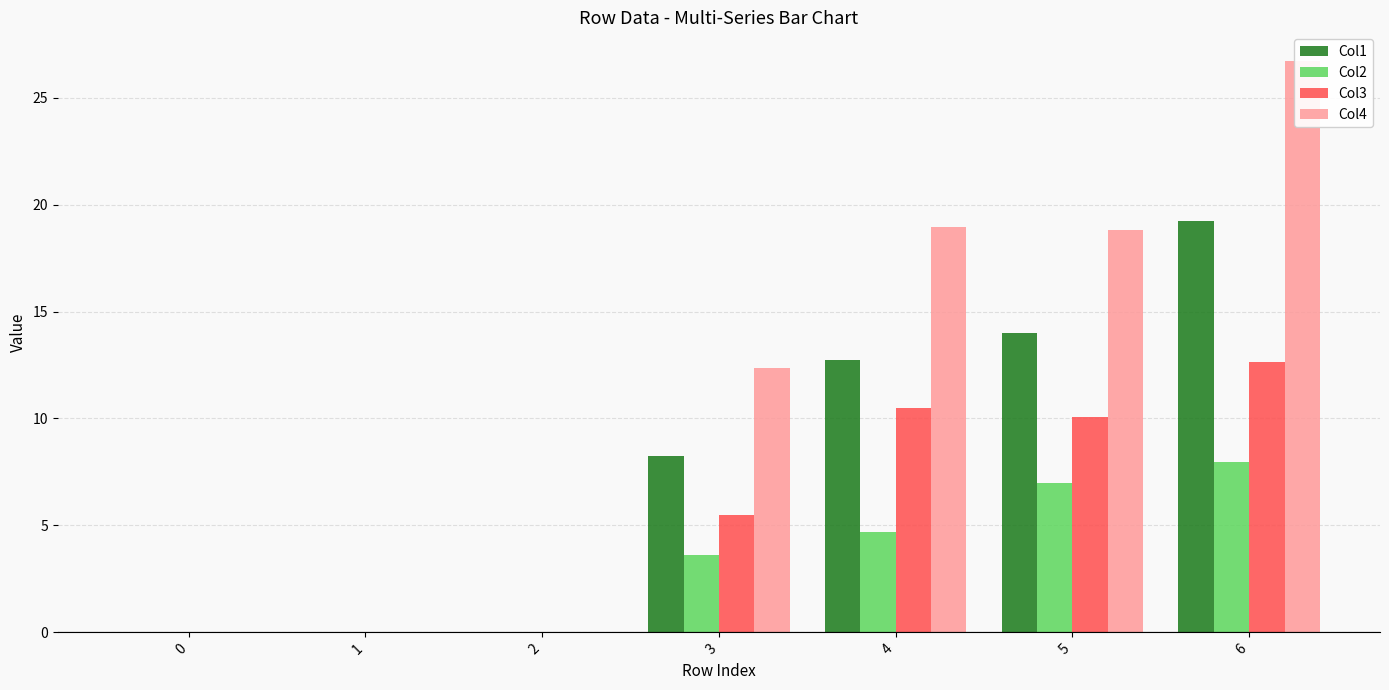

How many values in the Col2 series are below 3?

3